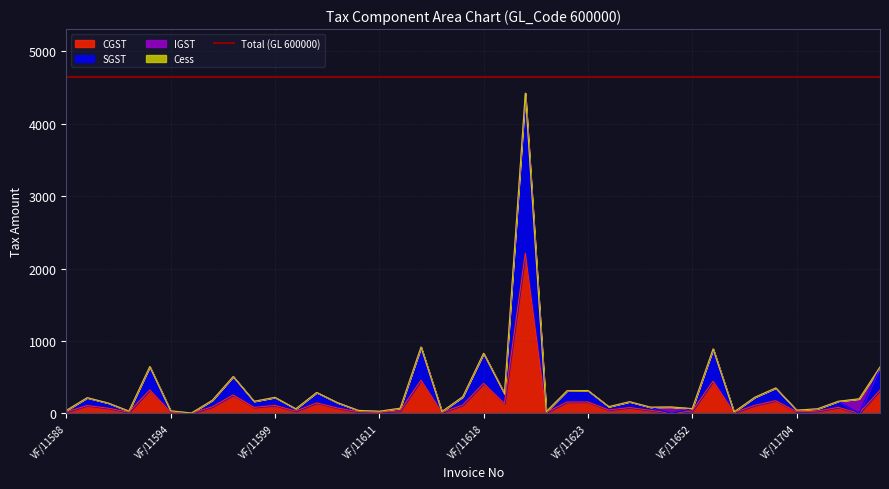

Which category has the highest value across all series?

VF/11620